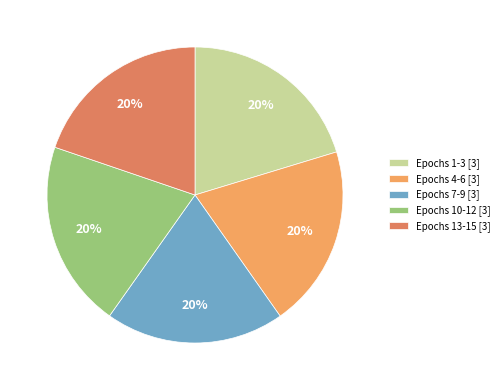

To the nearest percent, what is the average slice percentage?

20%